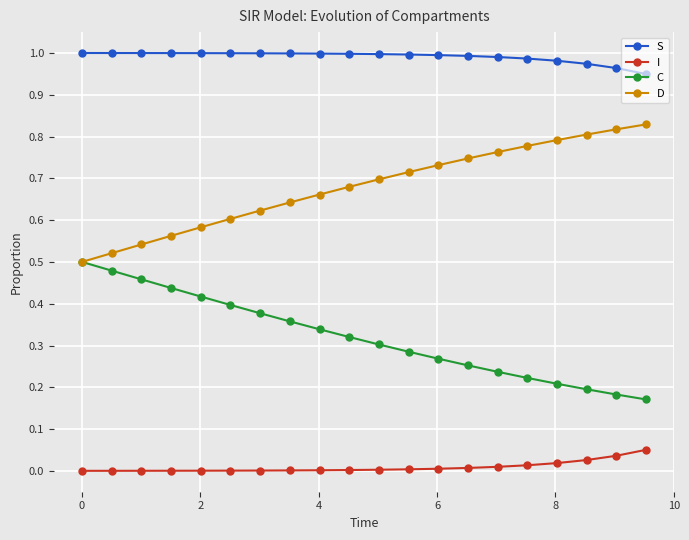

Which series has the largest total across all categories?

S